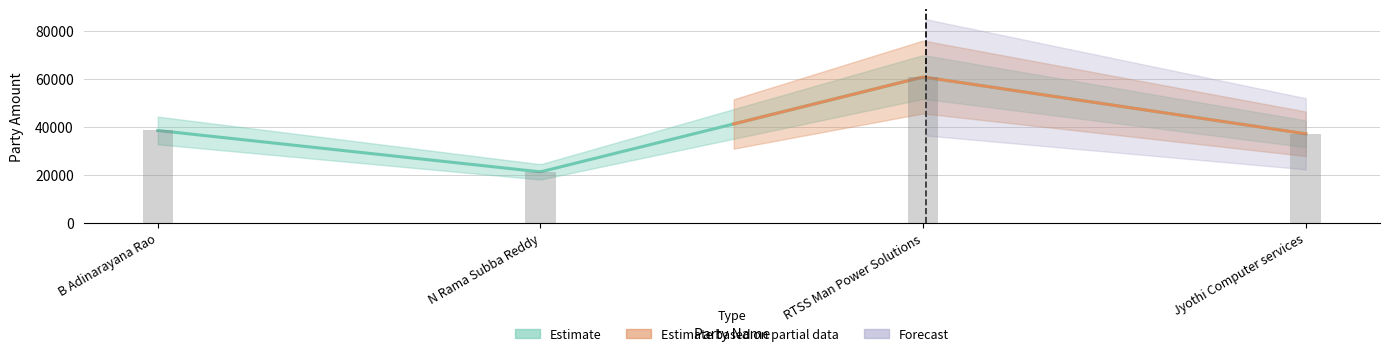

How many bars are there in total?

4